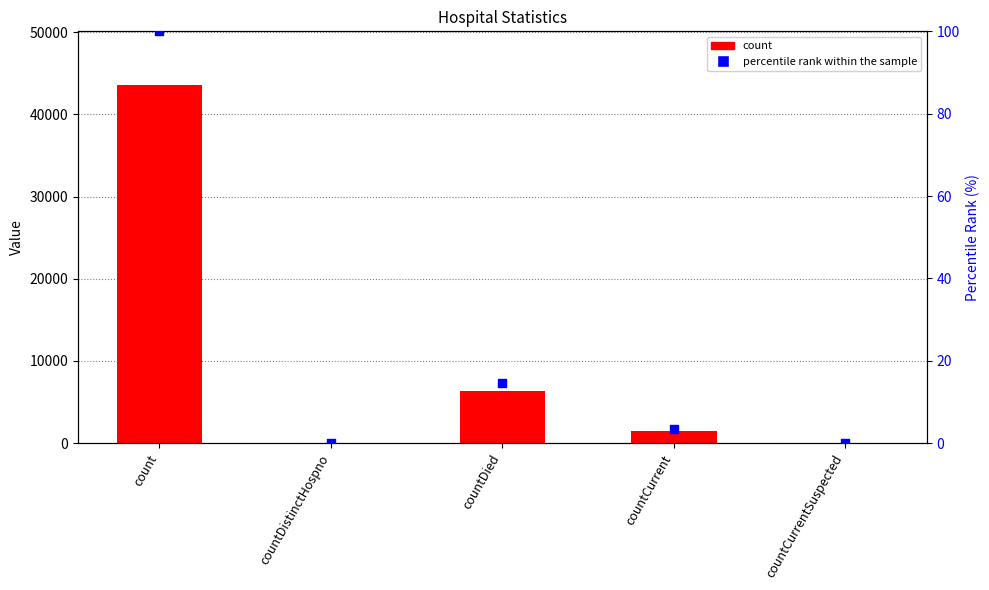

Which series has the largest total across all categories?

count